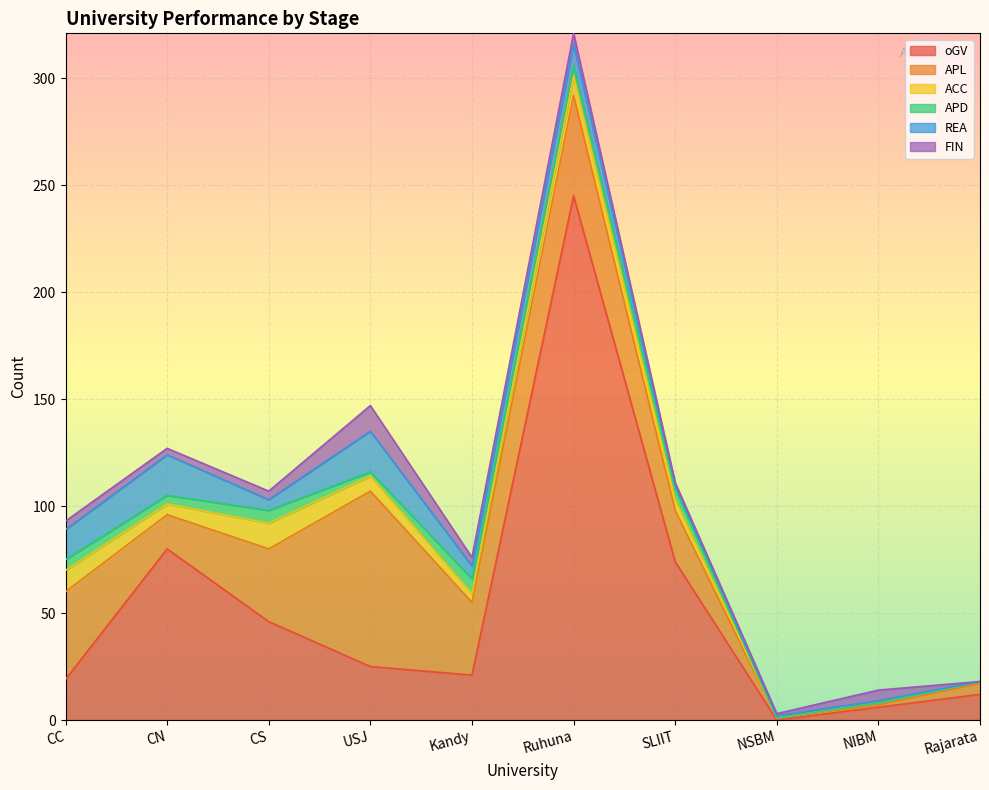

How many data points does each series have?

10